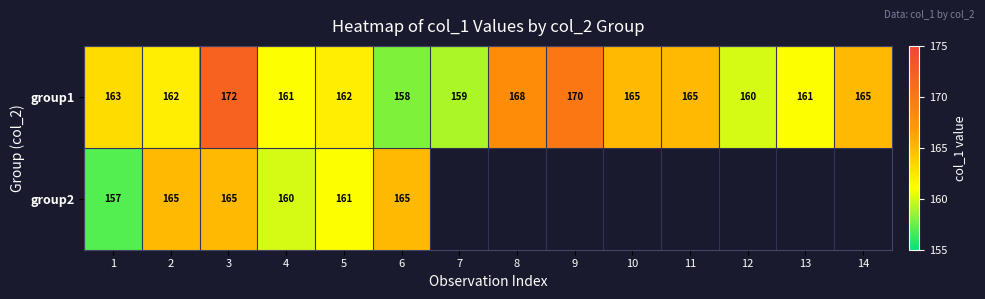

Rank the series at 2 from lowest to highest value.

group1, group2